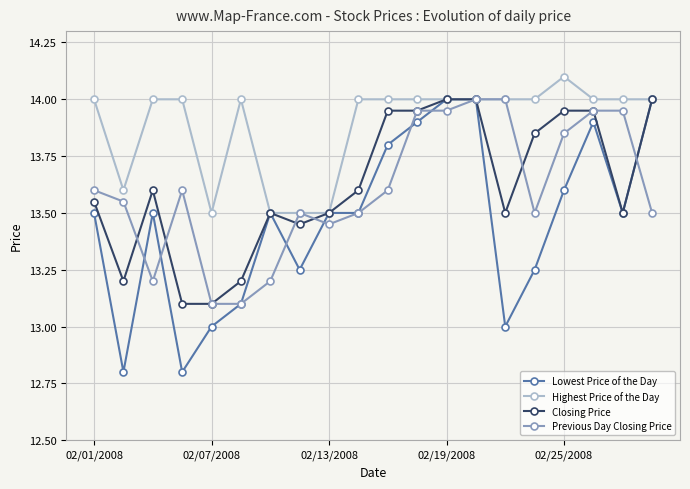

How many lines are shown in the chart?

4